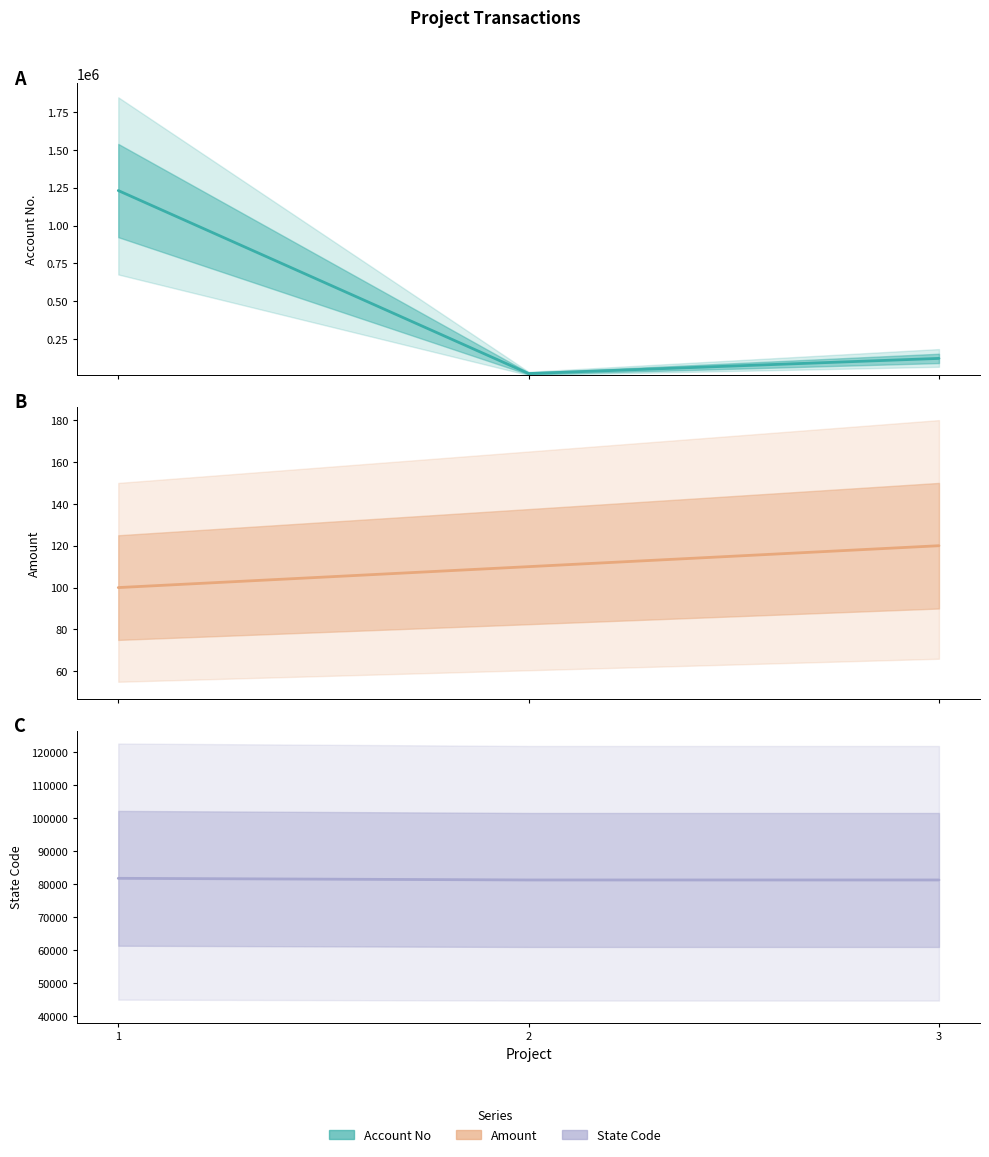

Is it true that amount equals 110 at 2?

True